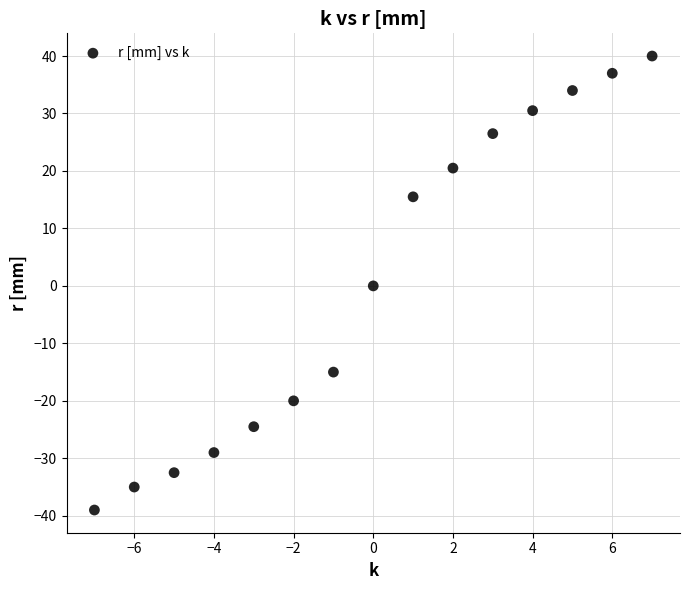

What is the range of X values (max minus min)?

14.0